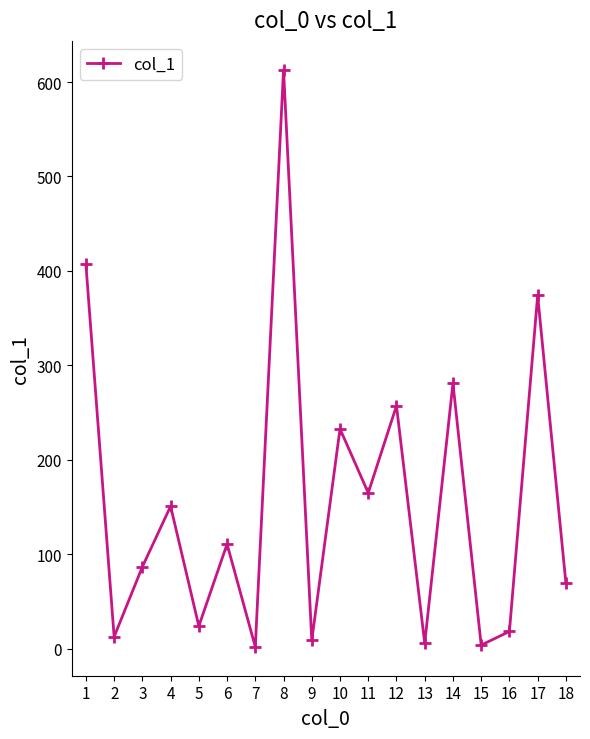

What is the value of the 16th point from the left?

18.4